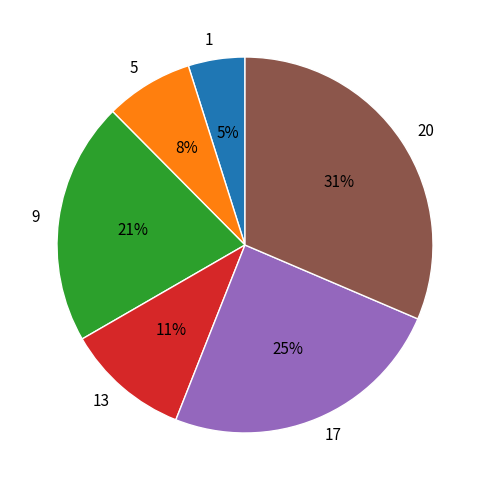

To the nearest percent, what percentage of the pie is 9?

21%